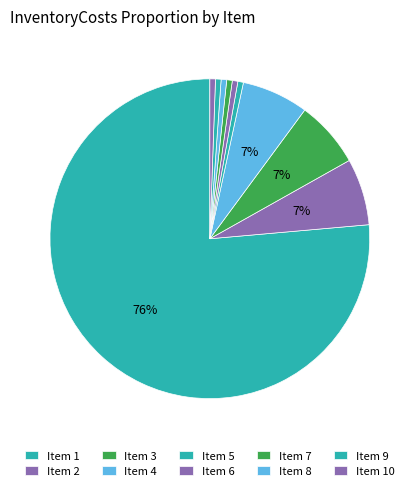

How many segments does this pie chart have?

10